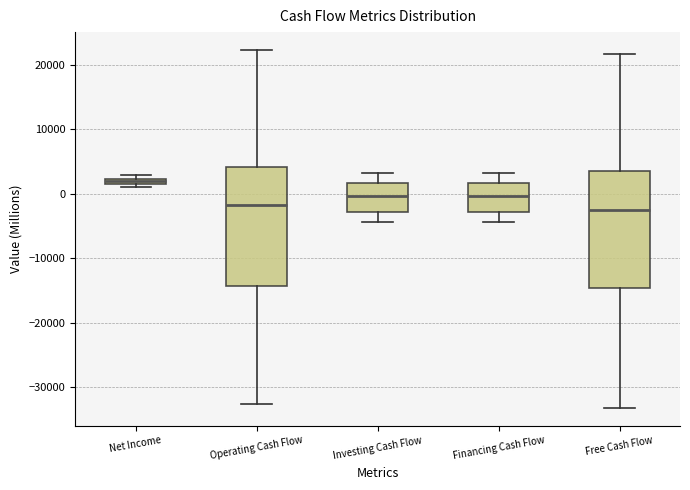

Where does the upper whisker of the box for Investing Cash Flow end on the y-axis? The values are not printed on the chart, so give them approximately, as read against the axis.

3000